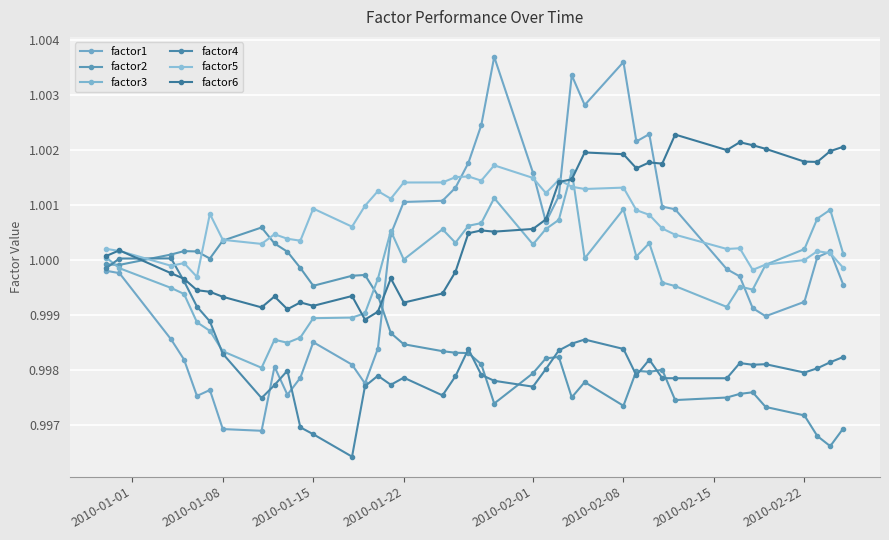

Which series has the widest spread of values?

factor1